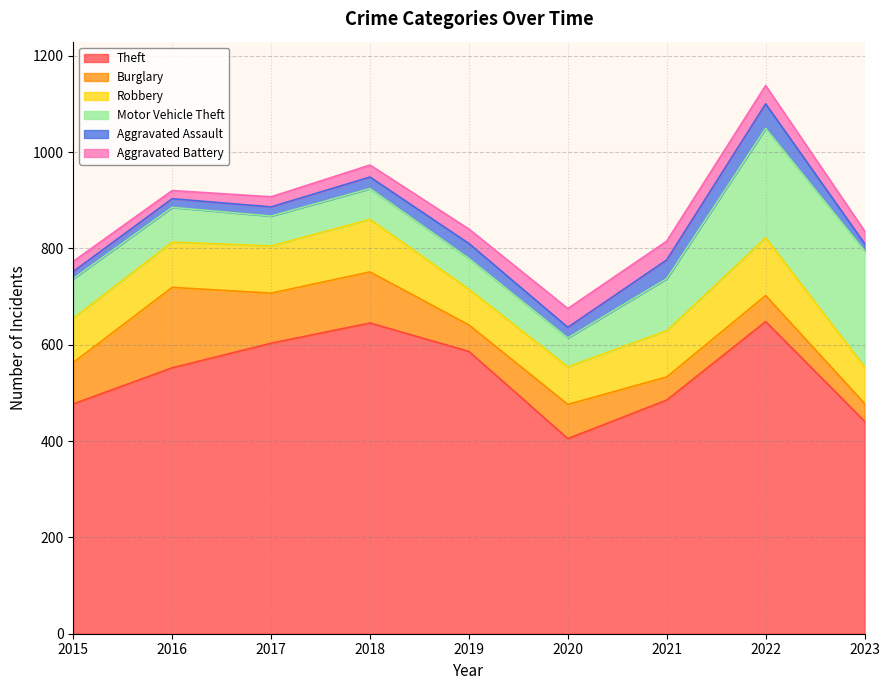

In Theft, how many points are lower than both neighbors (excluding endpoints)?

1